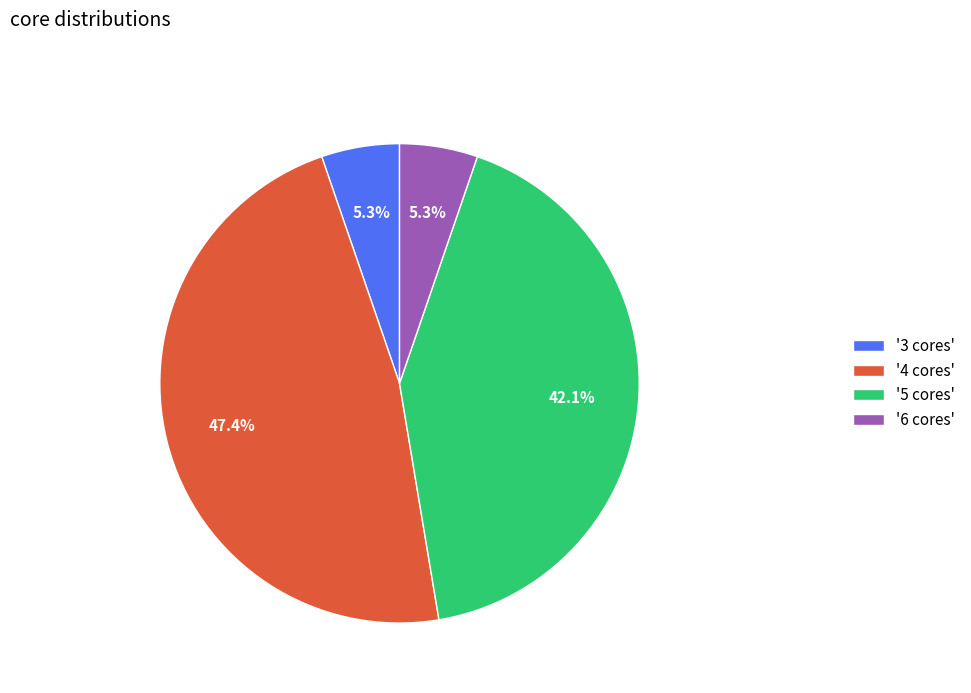

What percentage is NOT represented by '4 cores'?

52.6%